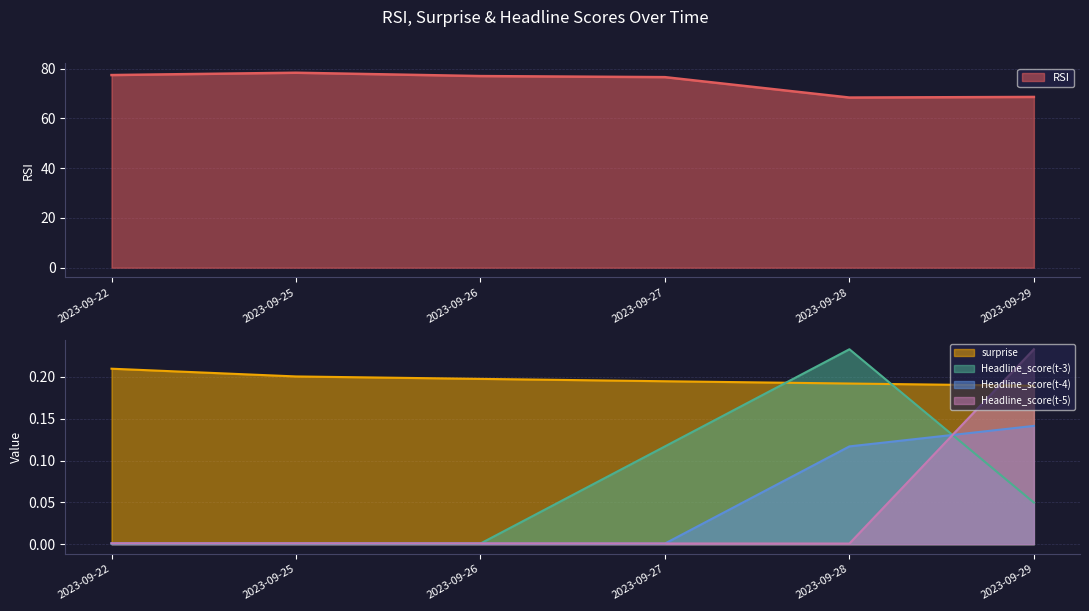

Which category has the highest value in the RSI series?

2023-09-25